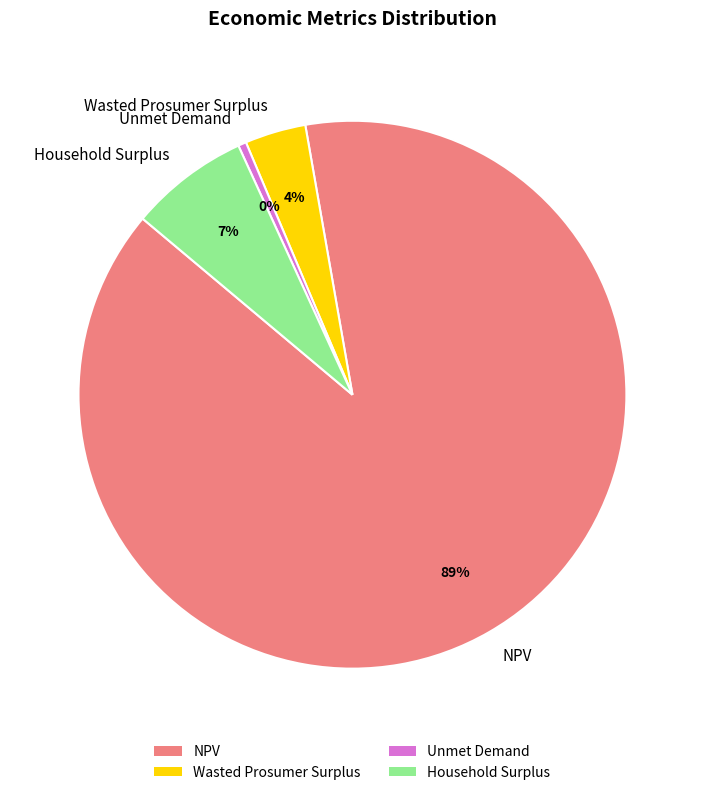

To the nearest percent, what is the difference between the Household Surplus and NPV slice percentages?

82%